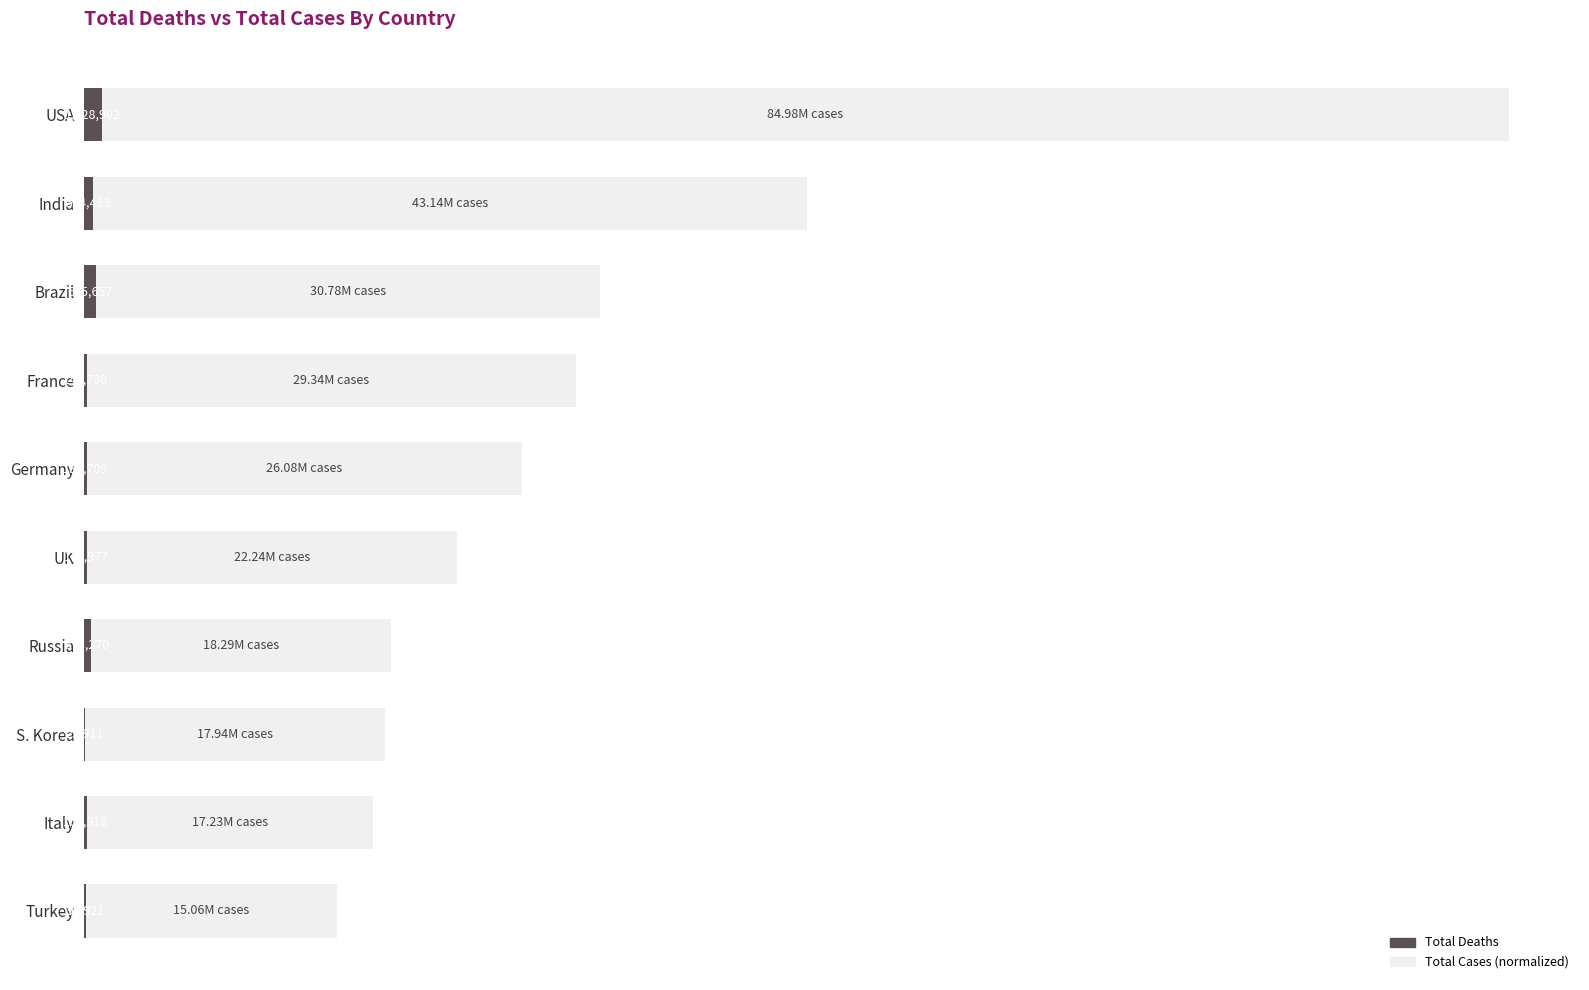

Reading right to left, extract all data points from this chart.

Total Cases (normalized): 0.2	0.2	0.2	0.2	0.3	0.3	0.3	0.4	0.5	1.0
Total Deaths (normalized): 0.0	0.0	0.0	0.0	0.0	0.0	0.0	0.0	0.0	0.0